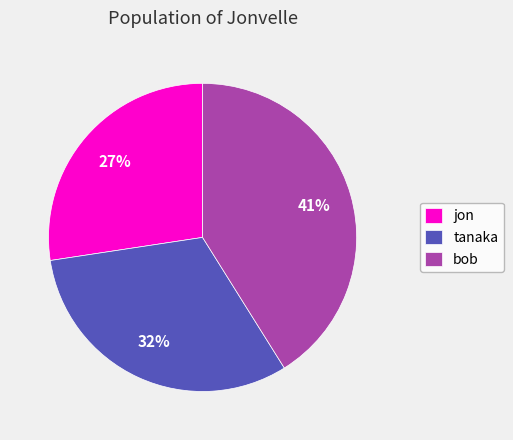

Does tanaka account for over 50% of the chart?

No